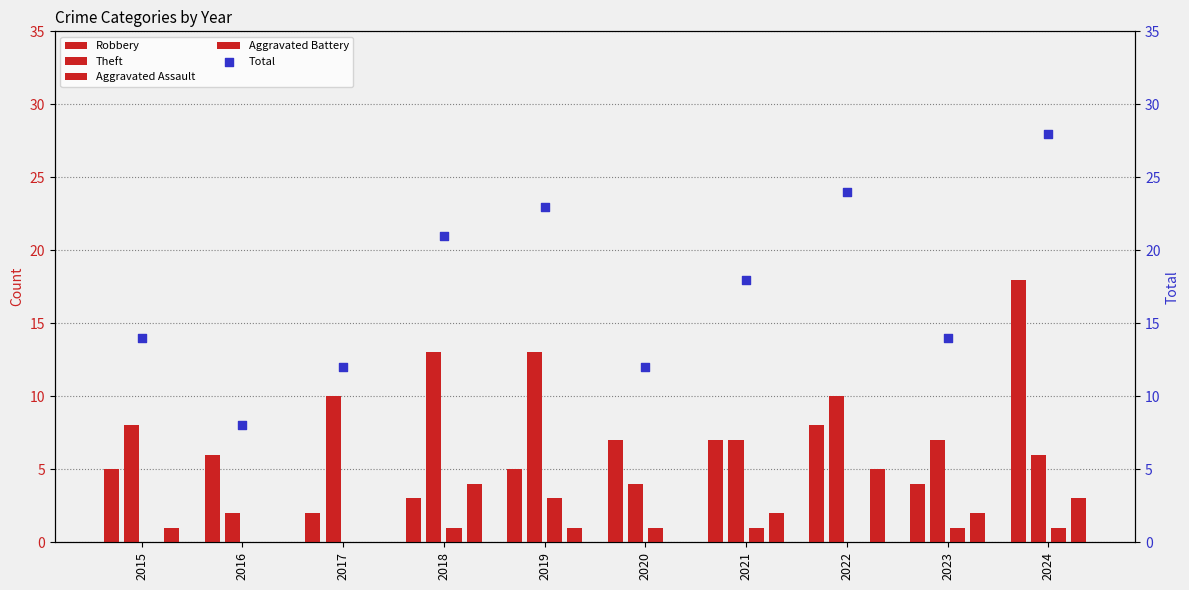

Which series has the largest Y range (max minus min)?

Total